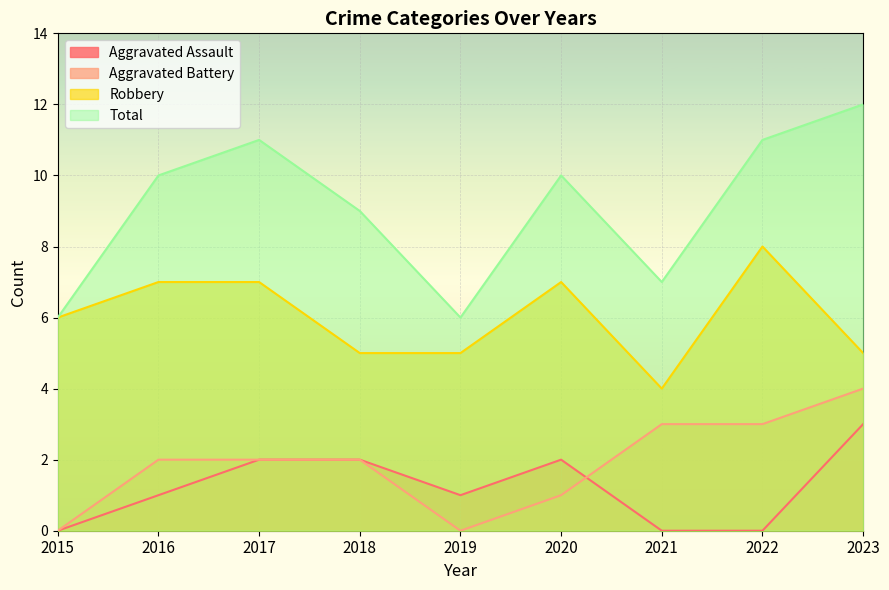

Where is the first local maximum for Total?

2017